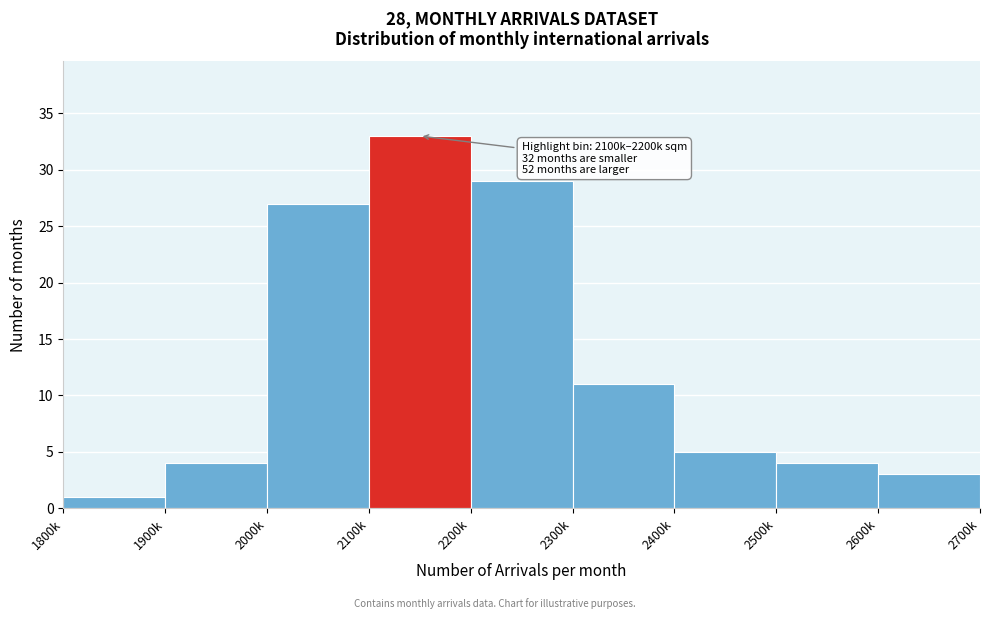

Reading right to left, list all the values displayed in this chart.

3	4	5	11	29	33	27	4	1